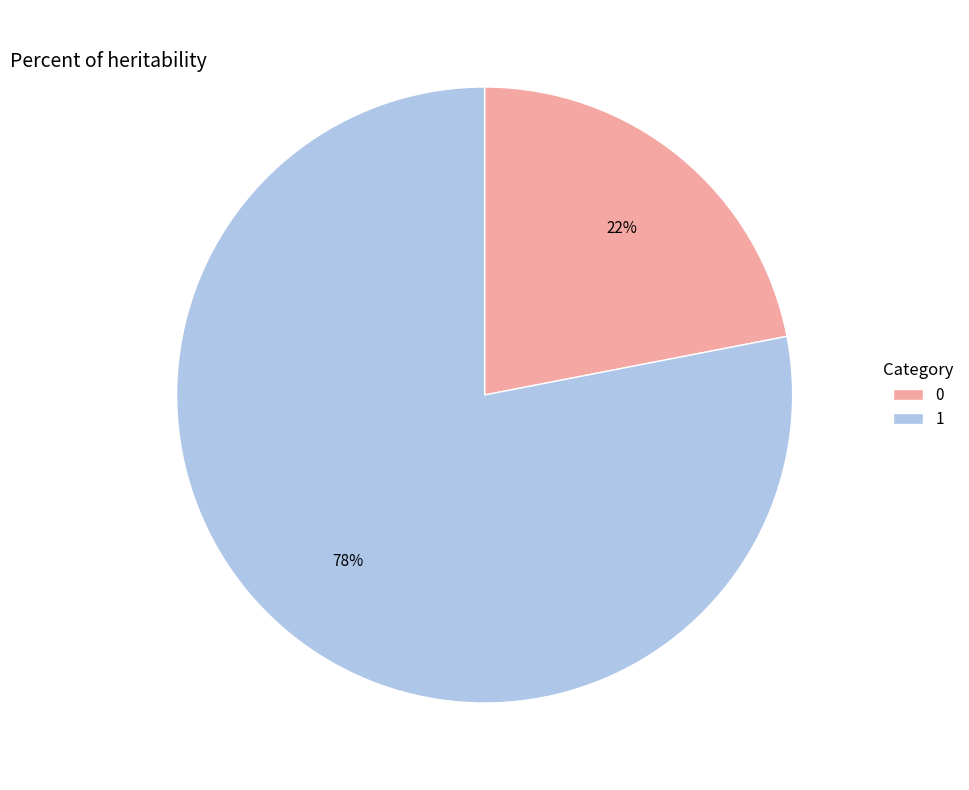

Does 1 account for over 50% of the chart?

Yes